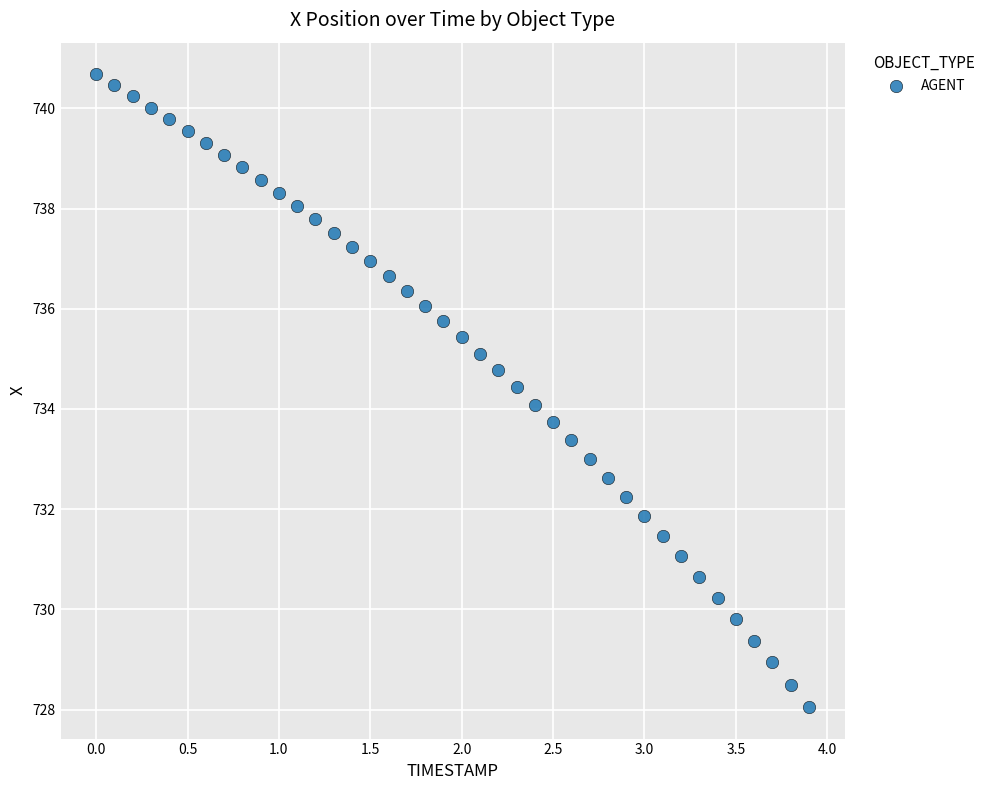

What is the range of Y values (max minus min)?

12.6